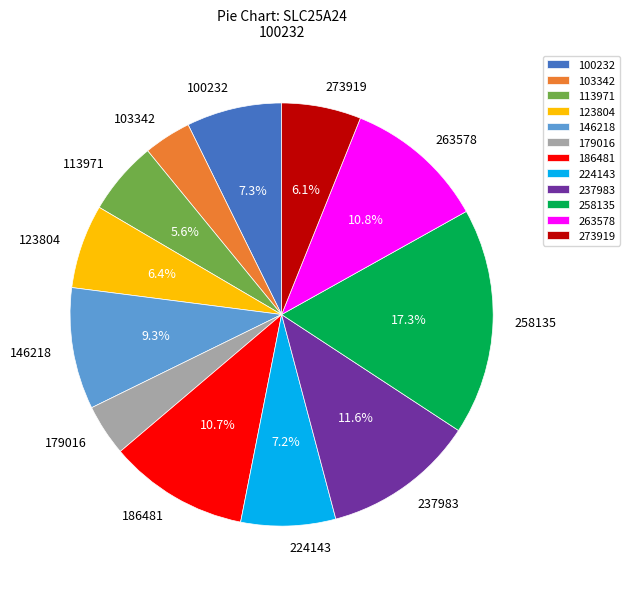

To the nearest percent, what portion does 146218 represent?

9%